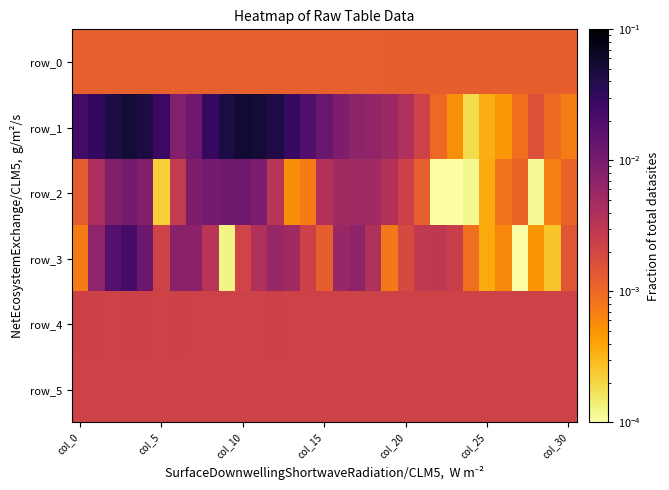

At which label does row_3 reach its minimum?

27